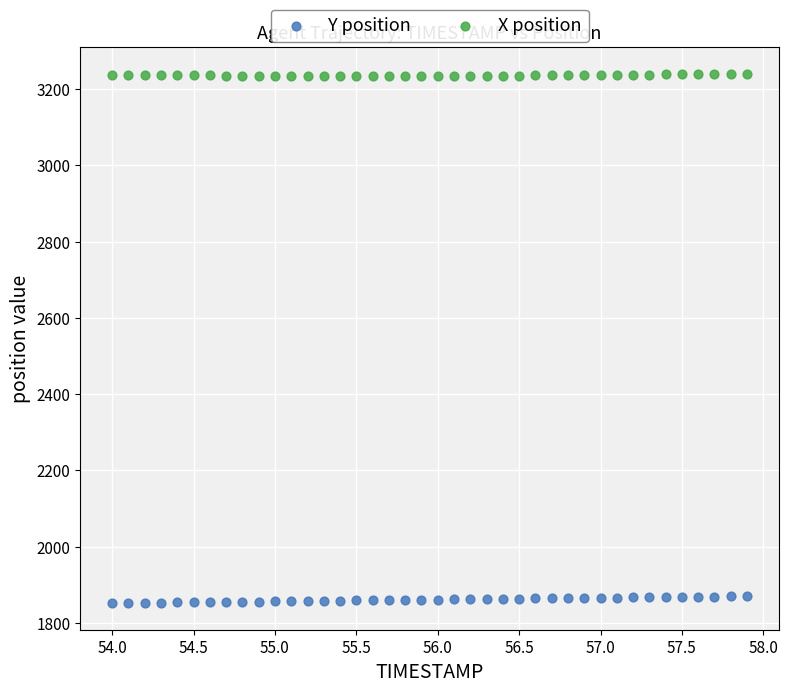

What is the X range (max minus min) for the scatter plot?

3.9